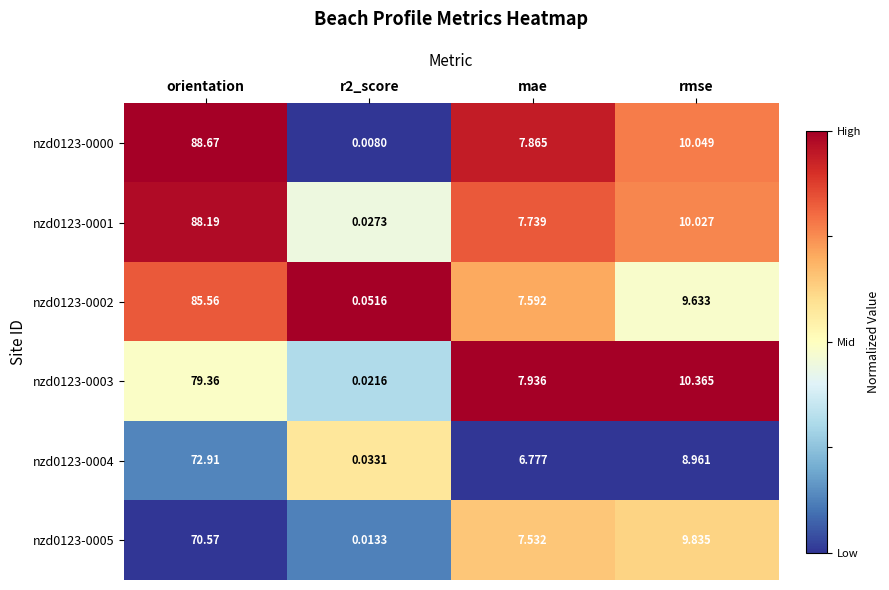

At which label is nzd0123-0002 closest to 42?

rmse